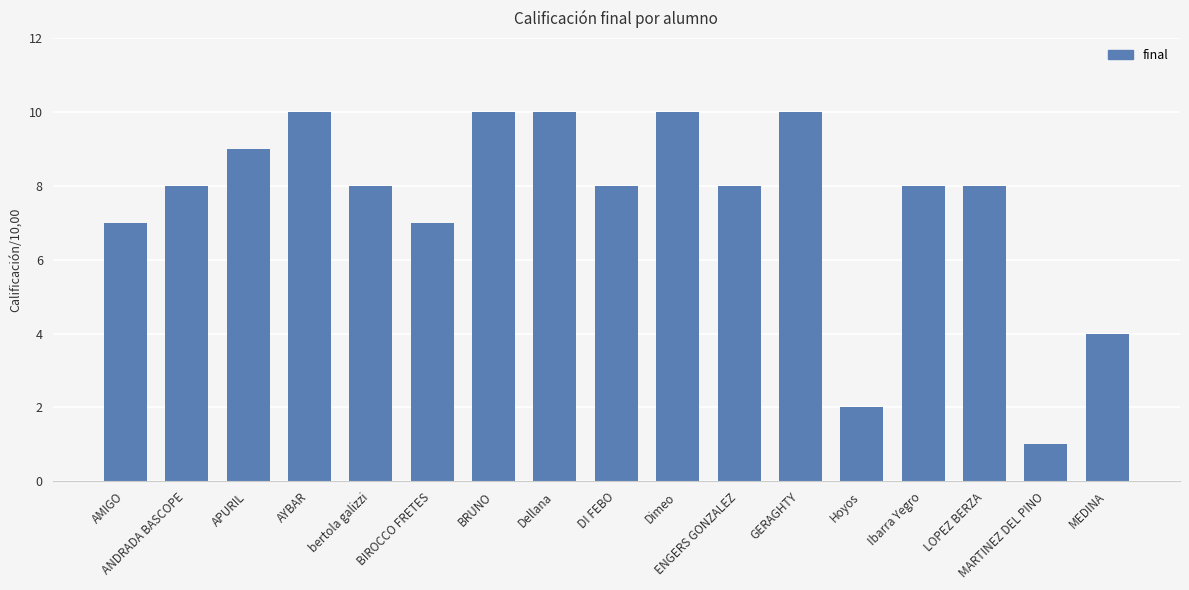

Reading left to right, what are all the values shown in this chart?

7	8	9	10	8	7	10	10	8	10	8	10	2	8	8	1	4